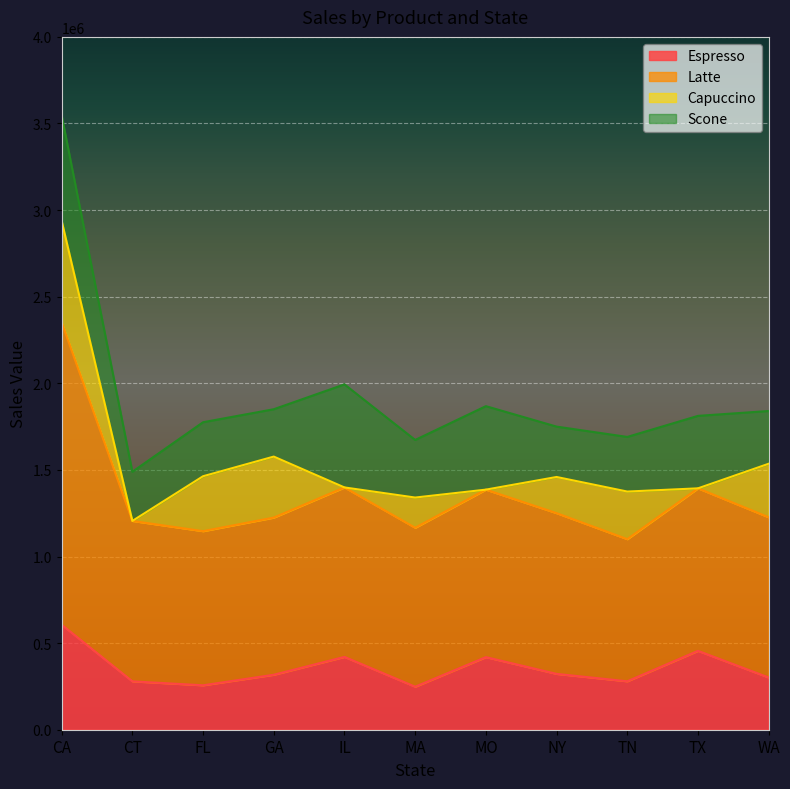

Is it true that Espresso equals 225627 at CA?

False